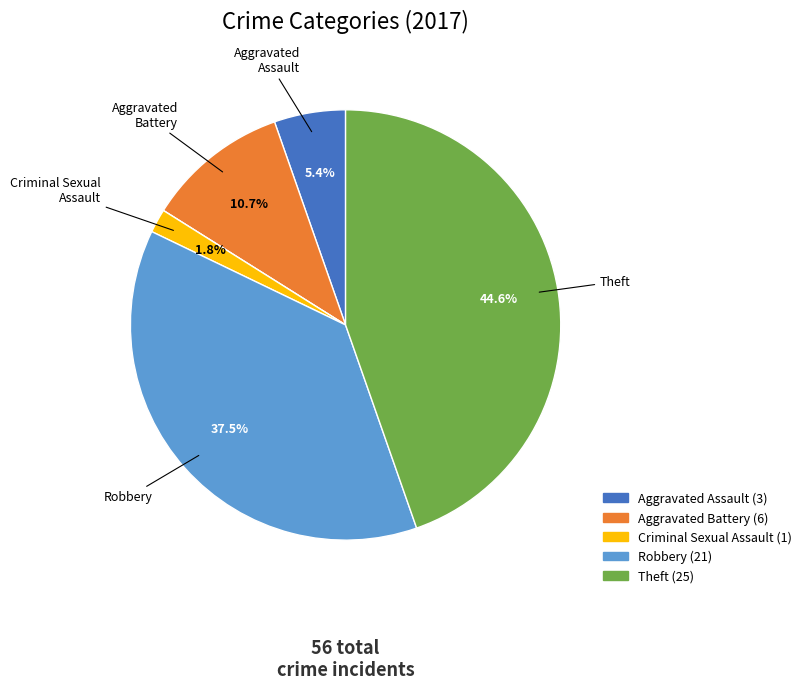

Does any single category account for the majority?

No